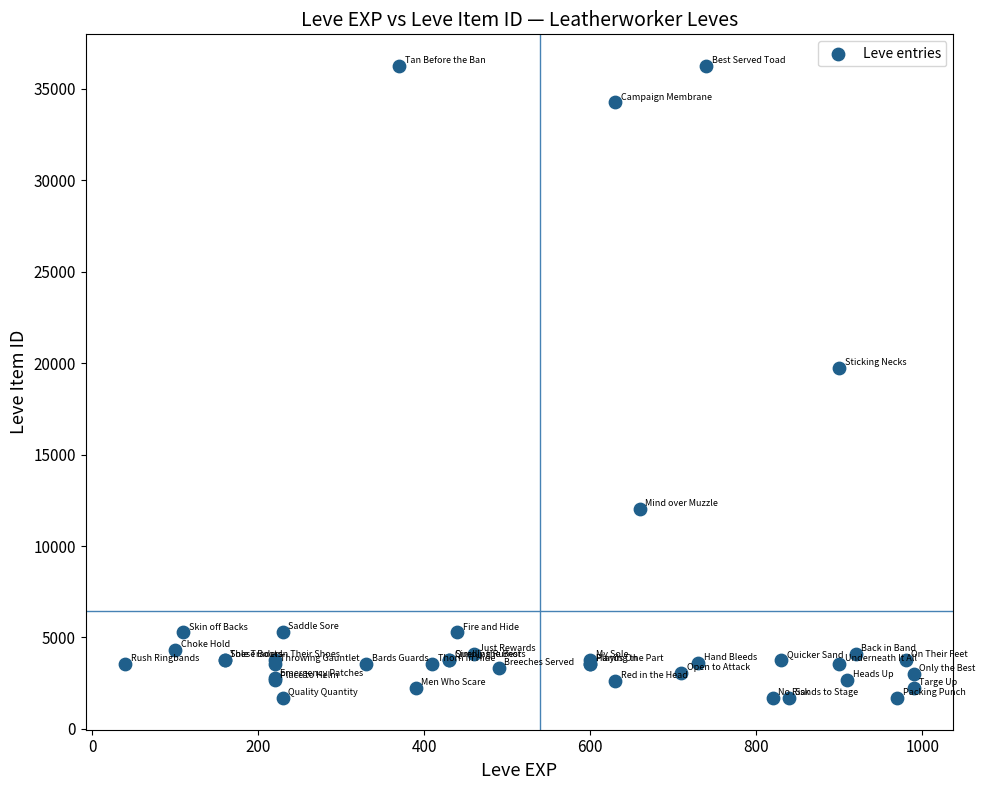

What Y value in the scatter plot is closest to 18967?

19744